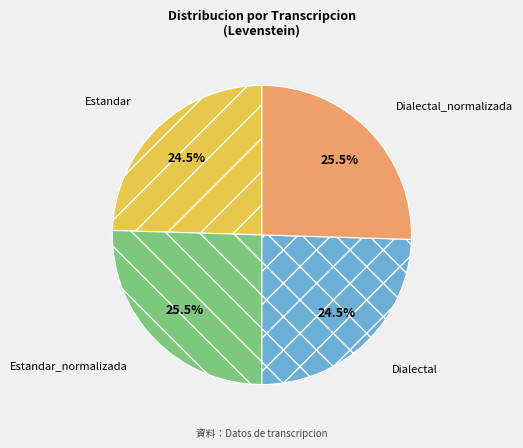

Is Dialectal the majority of the pie?

No